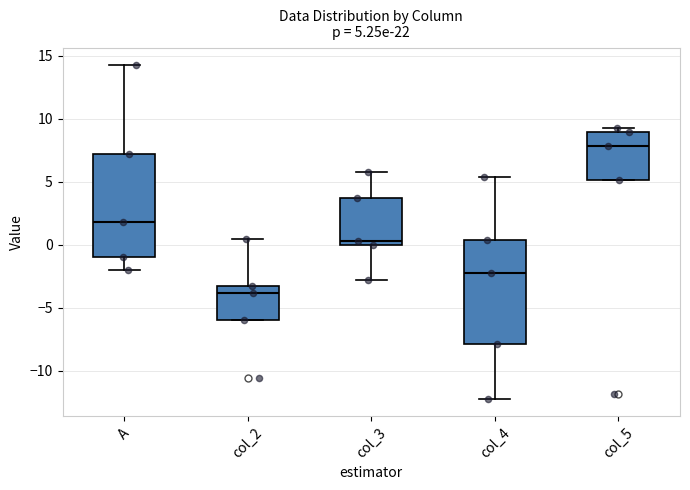

Which box has the lowest median line?

col_2